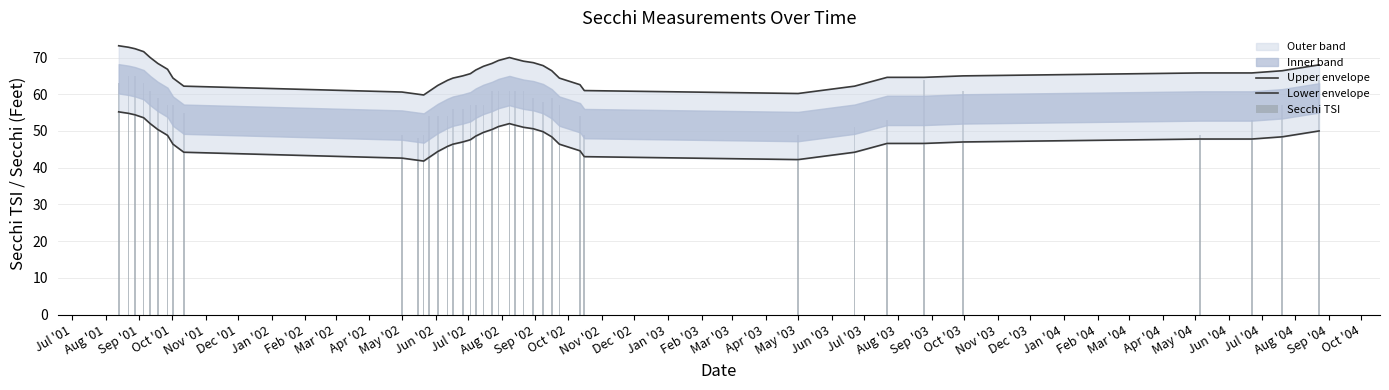

What is the label of the 15th bar from the left?

Sep '02